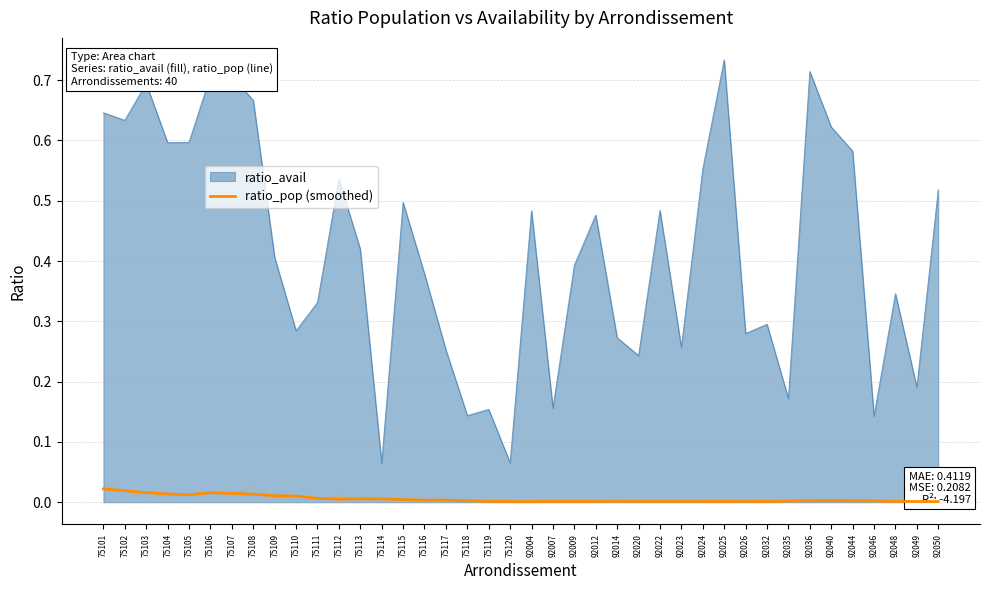

The chart shows a value of 0.0 at 75120. True or false?

False